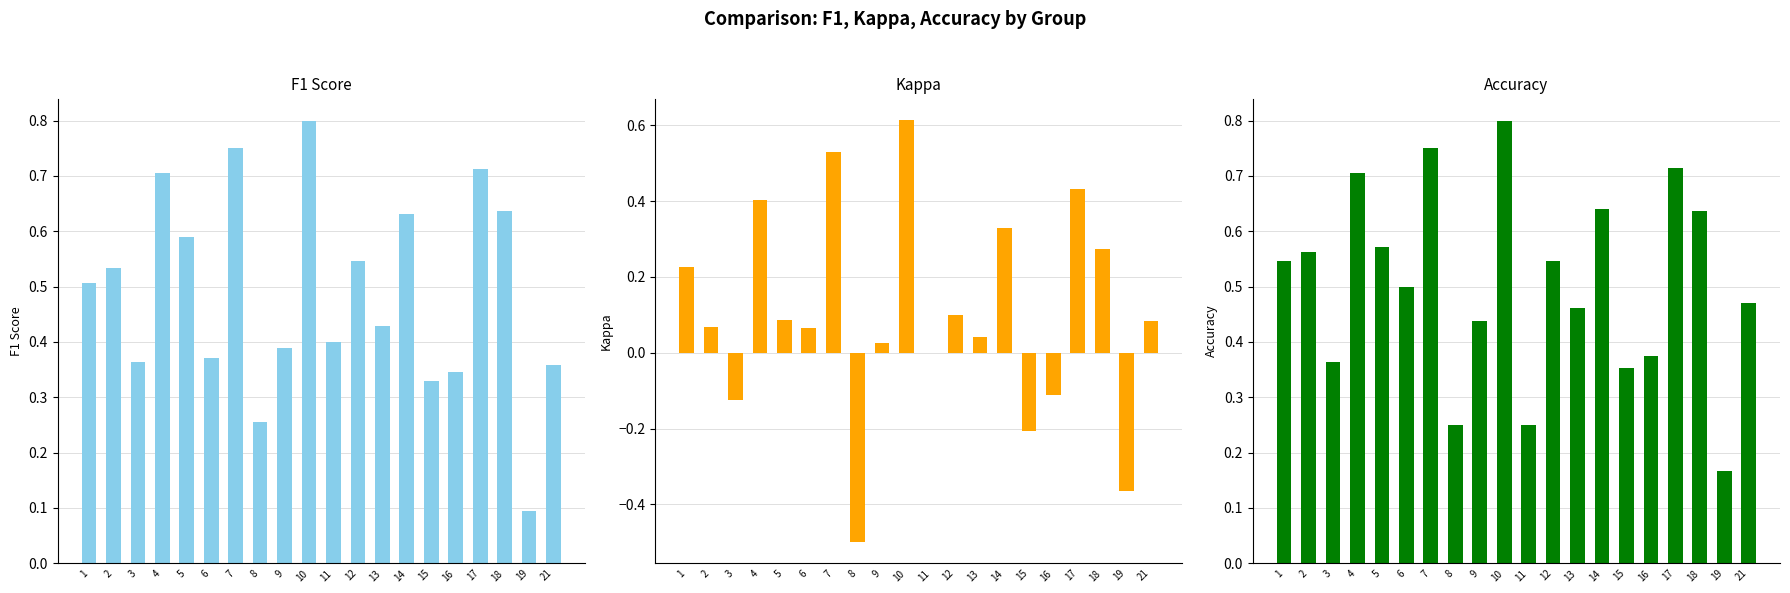

Between 8 and 15, which is larger?

15